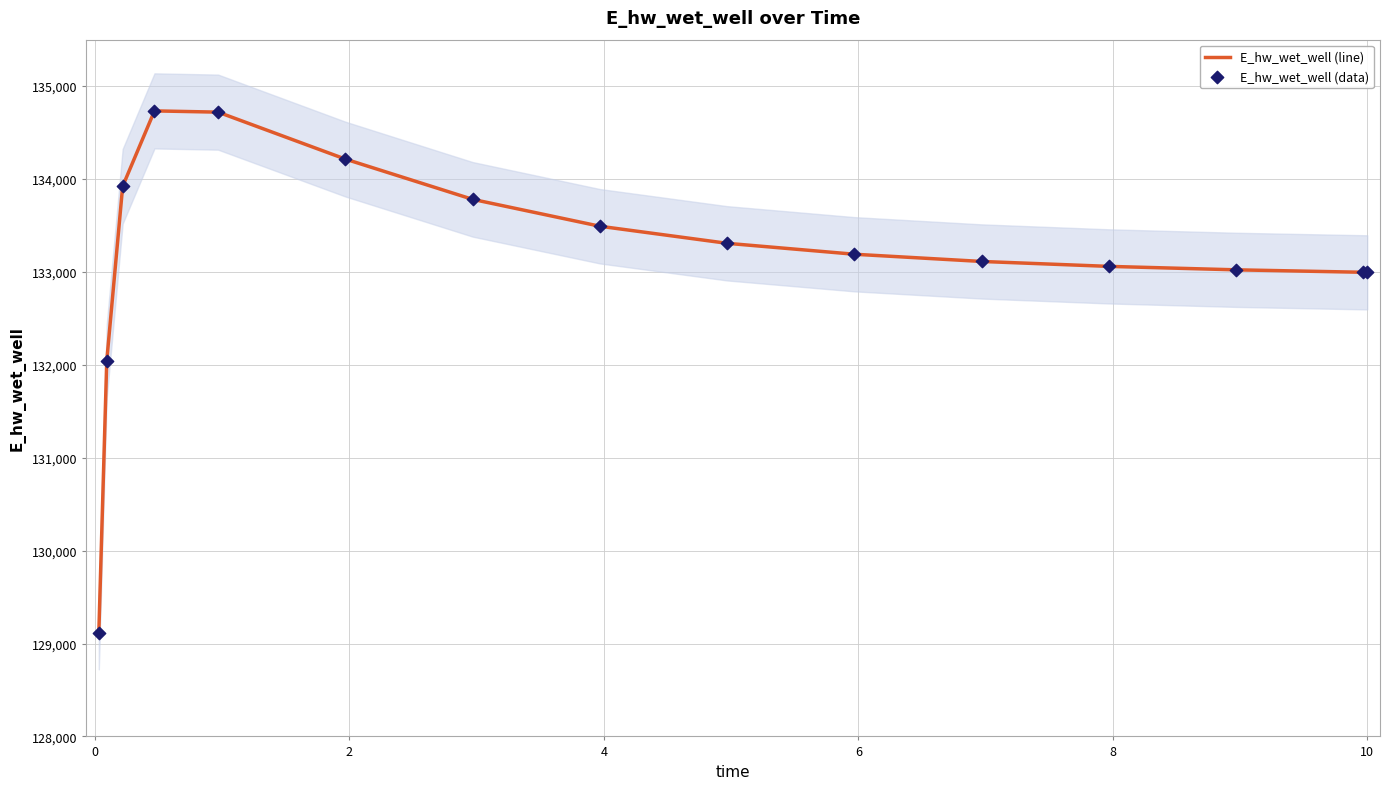

Which series reaches the minimum Y coordinate?

E_hw_wet_well (line)